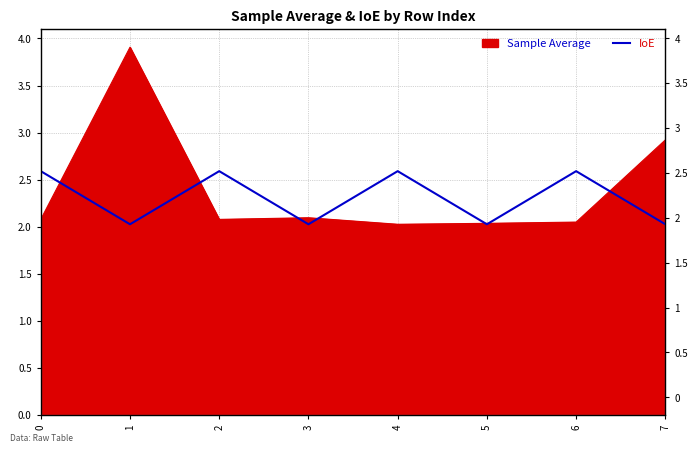

What is the average value?

2.3